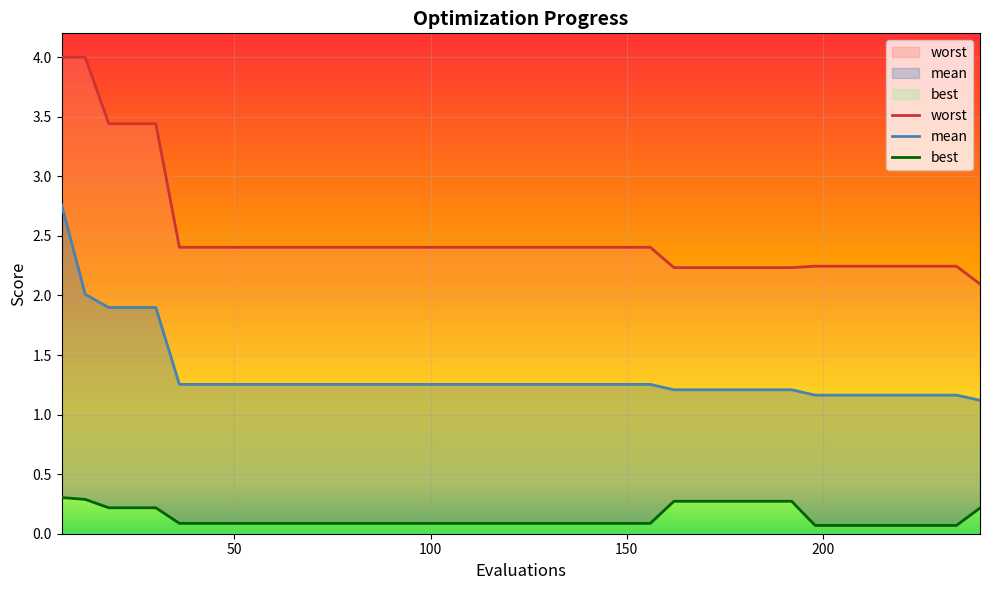

How many data points does each series have?

40